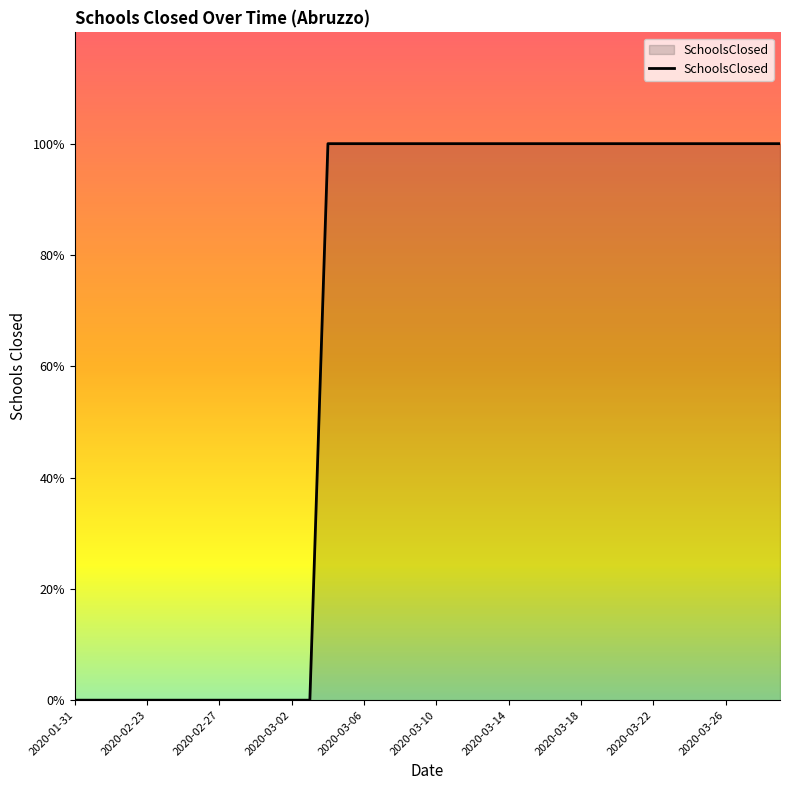

What is the label of the 9th point from the right?

2020-03-21